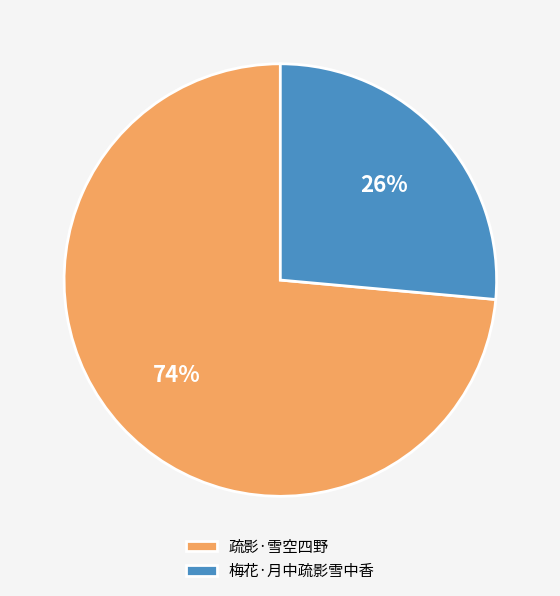

Do 疏影·雪空四野 and 梅花·月中疏影雪中香 together represent more than half of the pie?

Yes